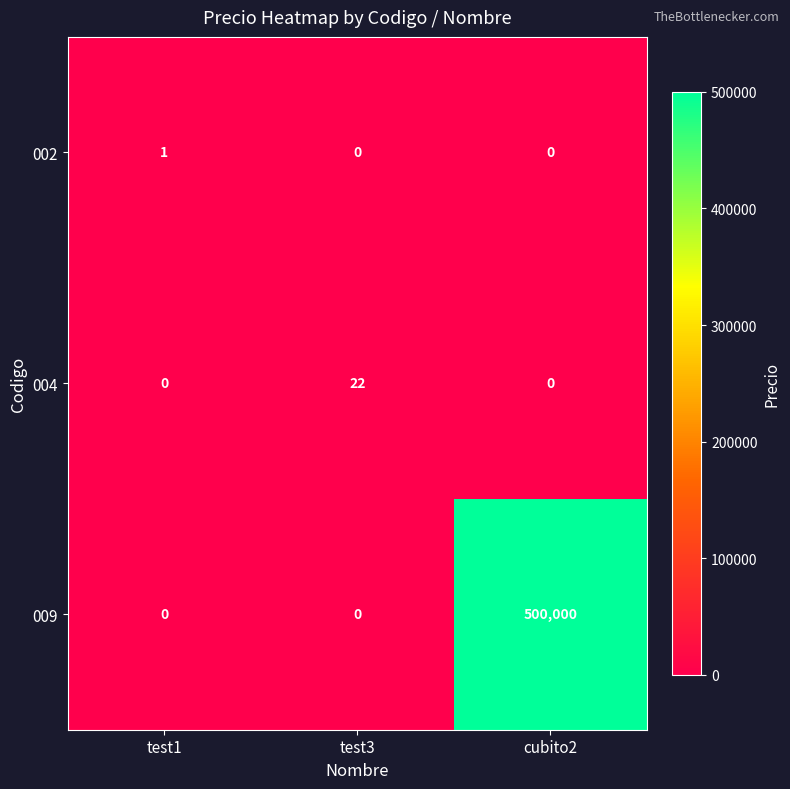

What is the spread (max minus min) of values at test1?

1